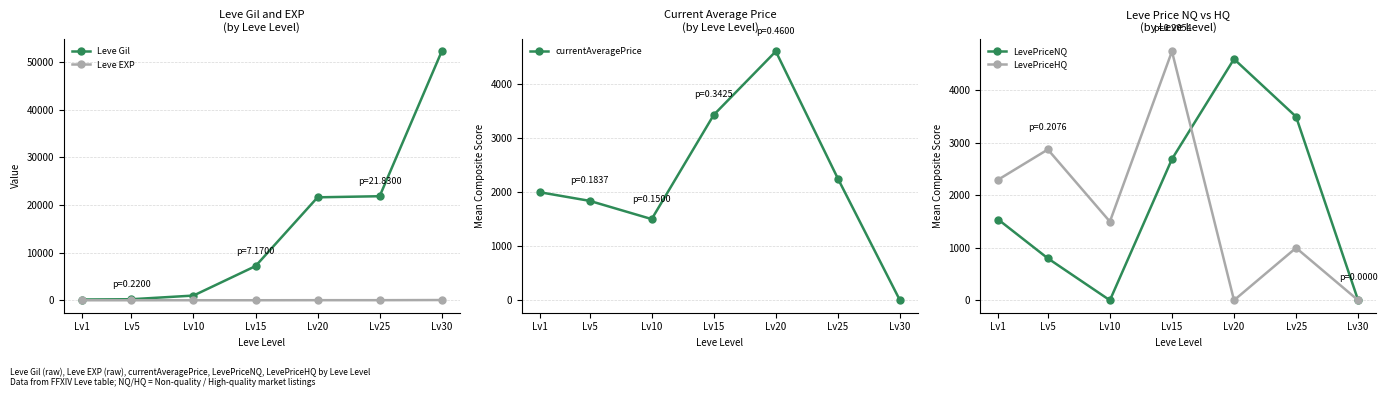

How many LevePriceNQ values are between 0 and 3500?

6